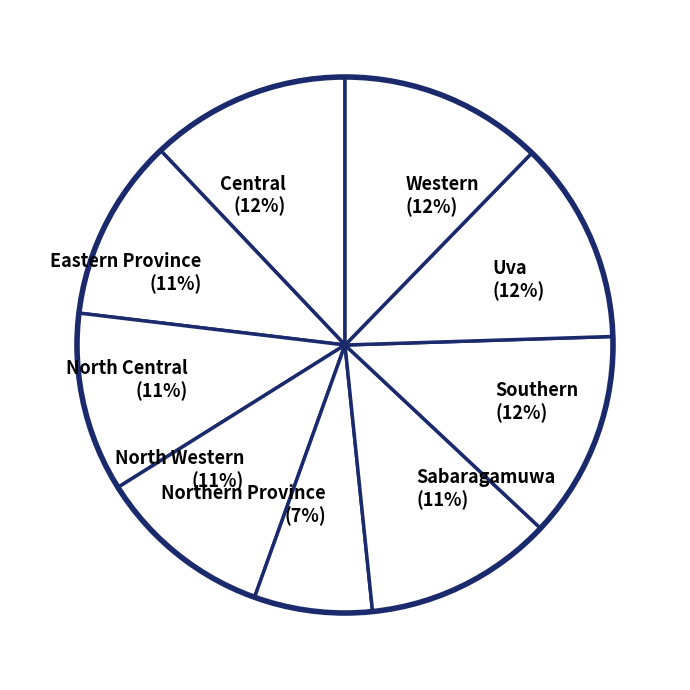

To the nearest percent, what is the average slice percentage?

11%